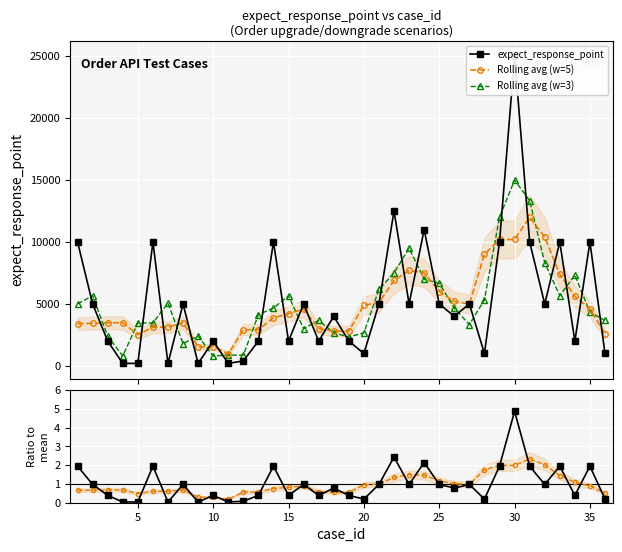

What is the highest value of the Rolling avg (w=5) series?

12000.0